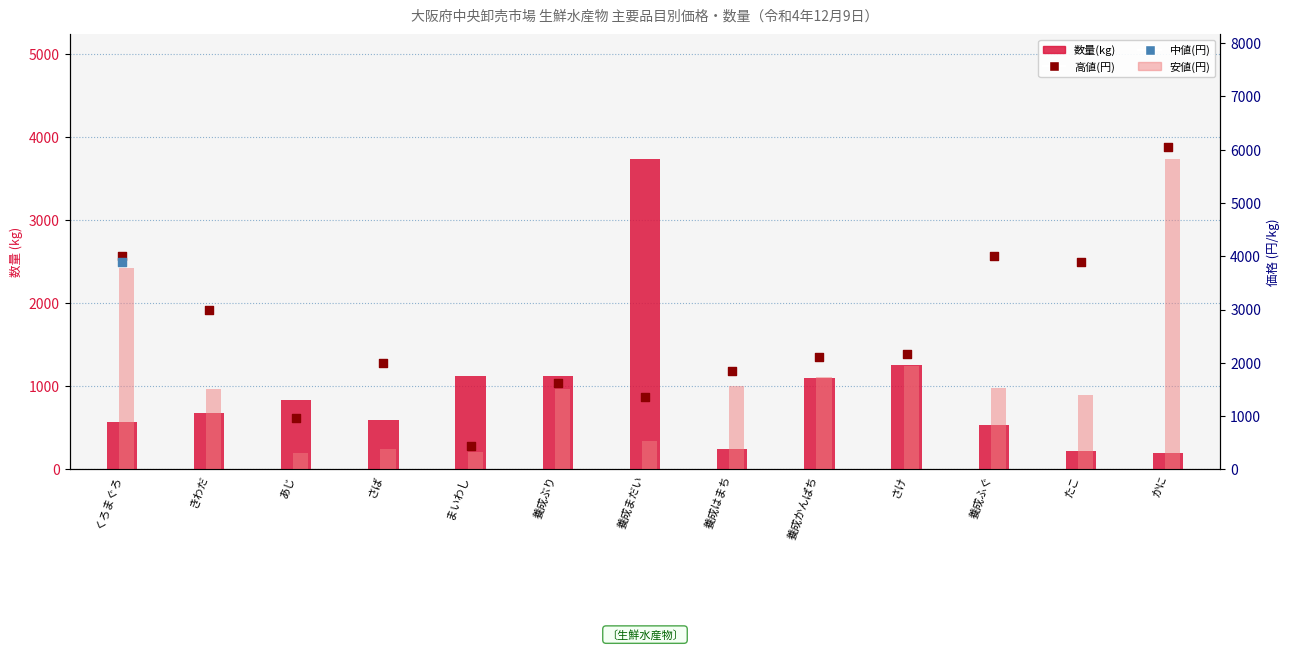

At which category is the sum across all series the highest?

くろまぐろ